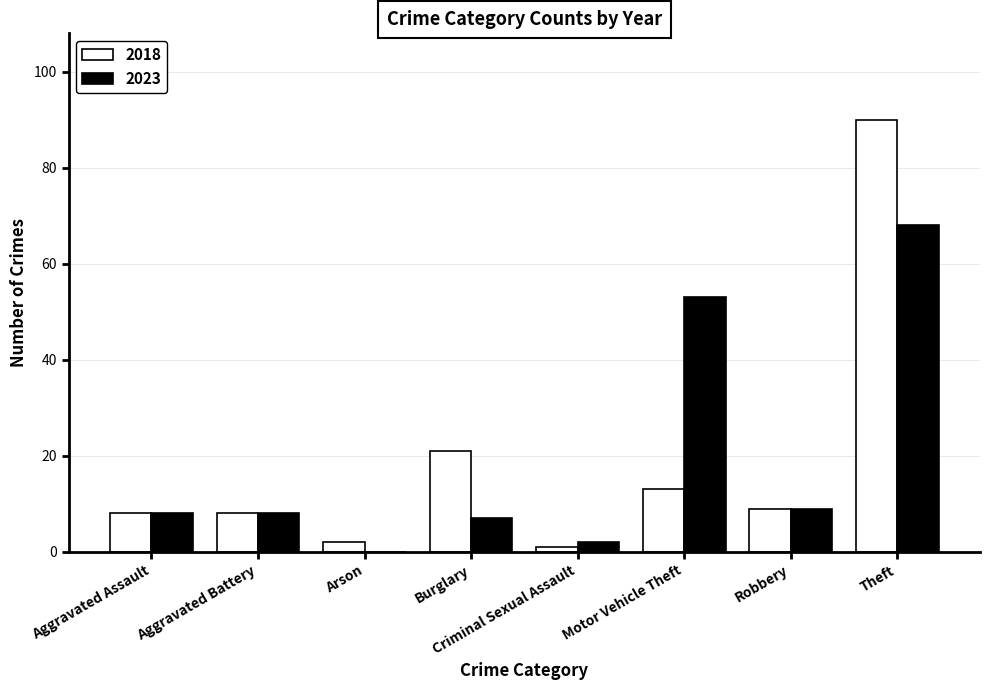

Is it true that 2023 equals 53 at Motor Vehicle Theft?

True